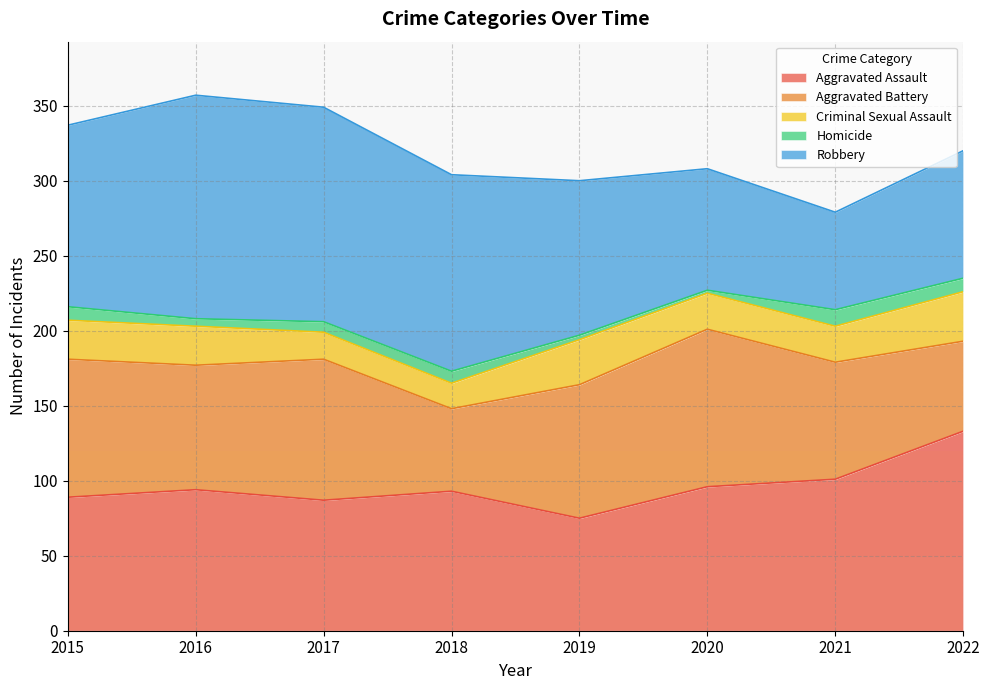

The Aggravated Battery series shows 101 at 2022. True or false?

False